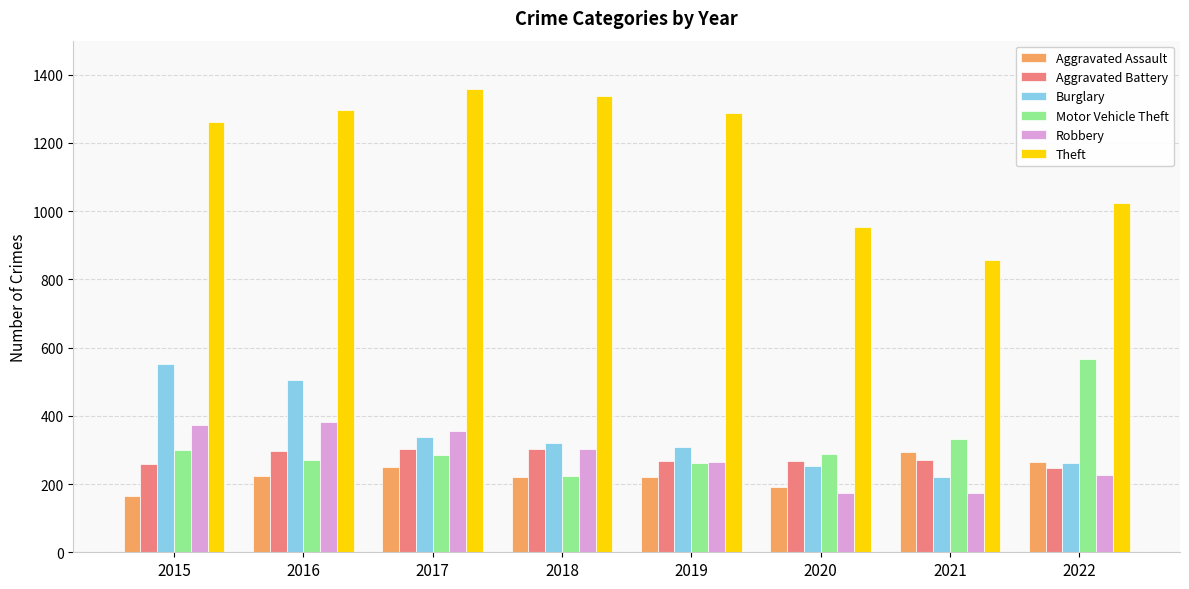

Which series has the largest total across all categories?

Theft